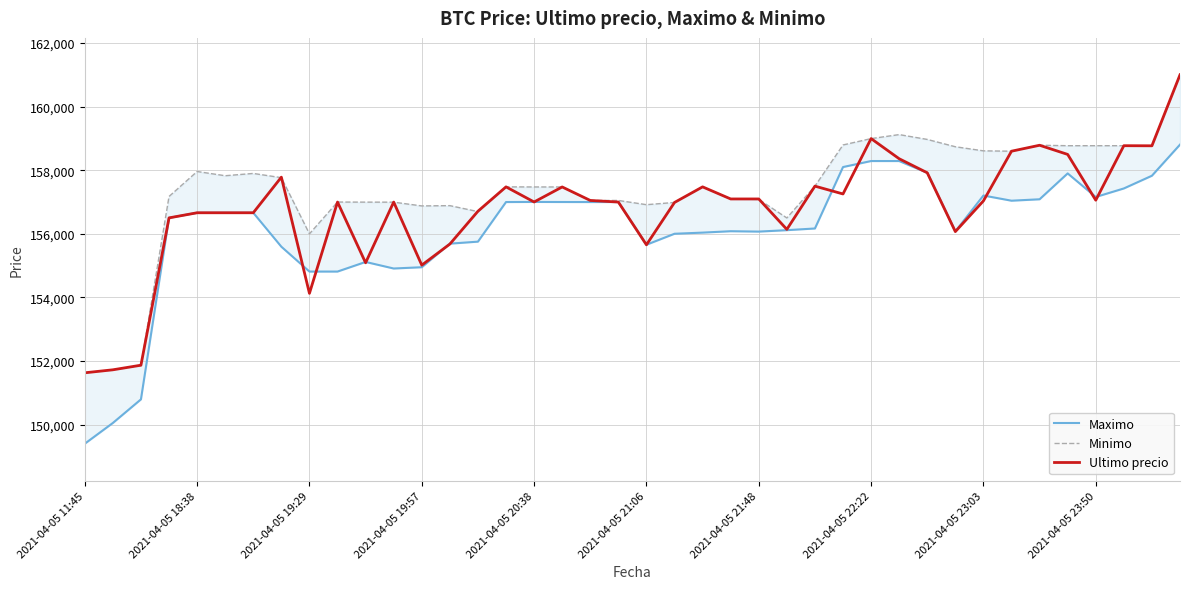

What is the value of the Ultimo precio point at the 2nd from the left?

151727